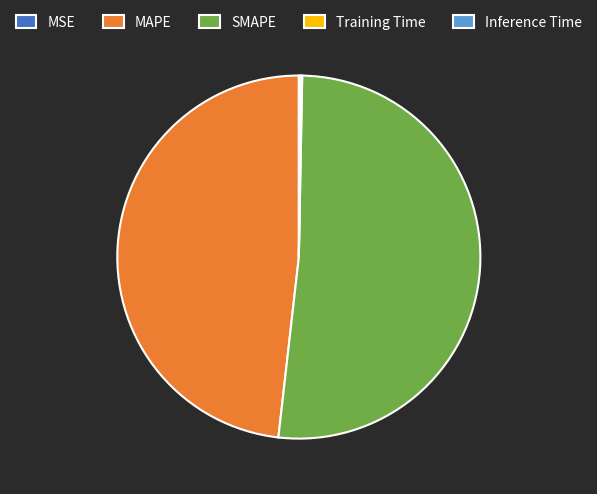

True or false: MAPE accounts for 34% of the total.

False